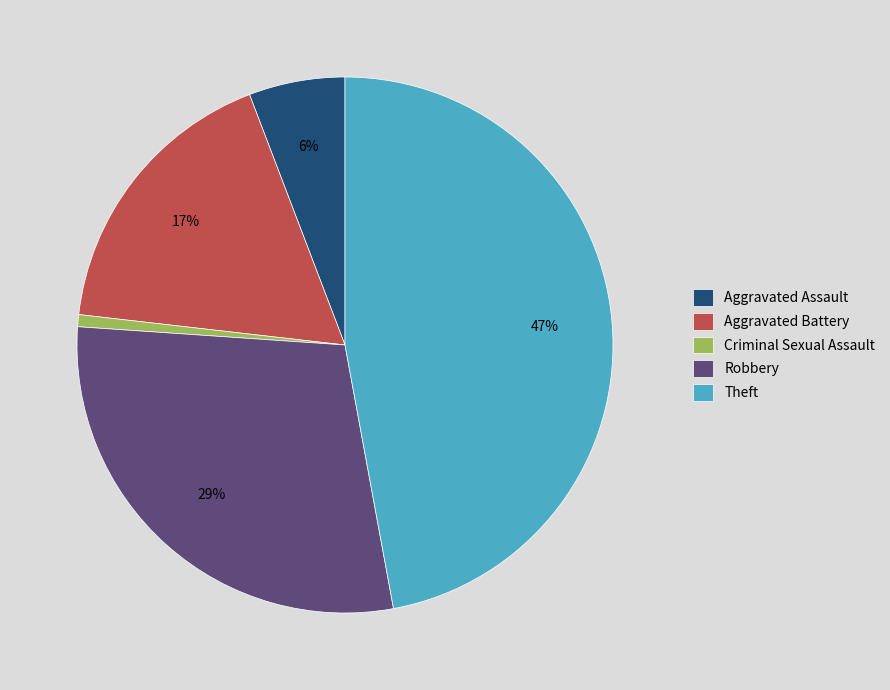

What is the smallest slice in the pie chart?

Criminal Sexual Assault